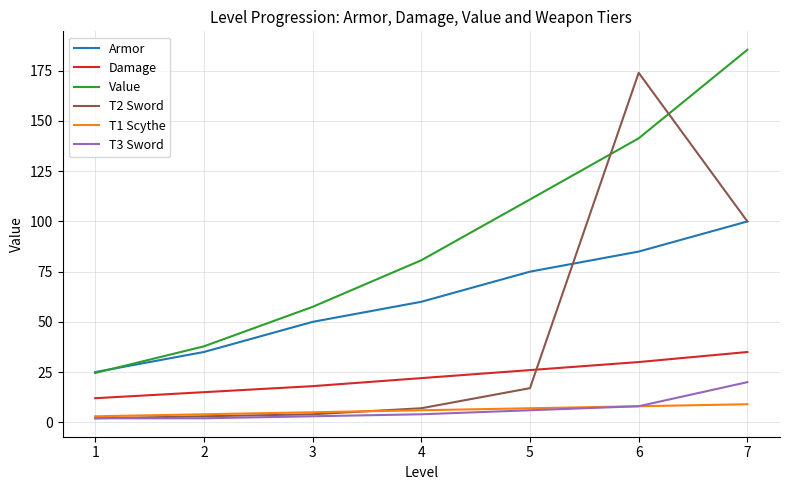

Reading right to left, transcribe all the data shown in this chart.

Armor: 100.0	85.0	75.0	60.0	50.0	35.0	25.0
Damage: 35.0	30.0	26.0	22.0	18.0	15.0	12.0
Value: 185.5	141.4	110.9	80.7	57.5	37.8	24.5
T2 Sword: 100.0	174.0	17.0	7.0	4.0	3.0	2.0
T1 Scythe: 9.0	8.0	7.0	6.0	5.0	4.0	3.0
T3 Sword: 20.0	8.0	6.0	4.0	3.0	2.0	2.0